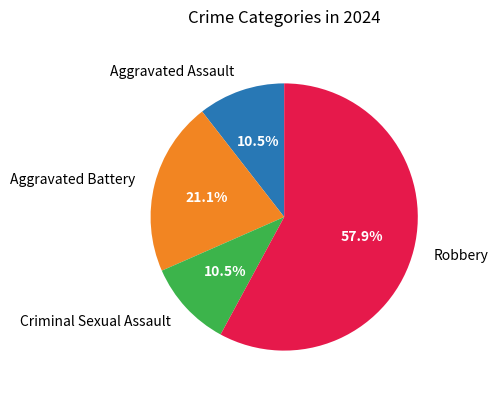

What percentage is NOT represented by Criminal Sexual Assault?

89.5%